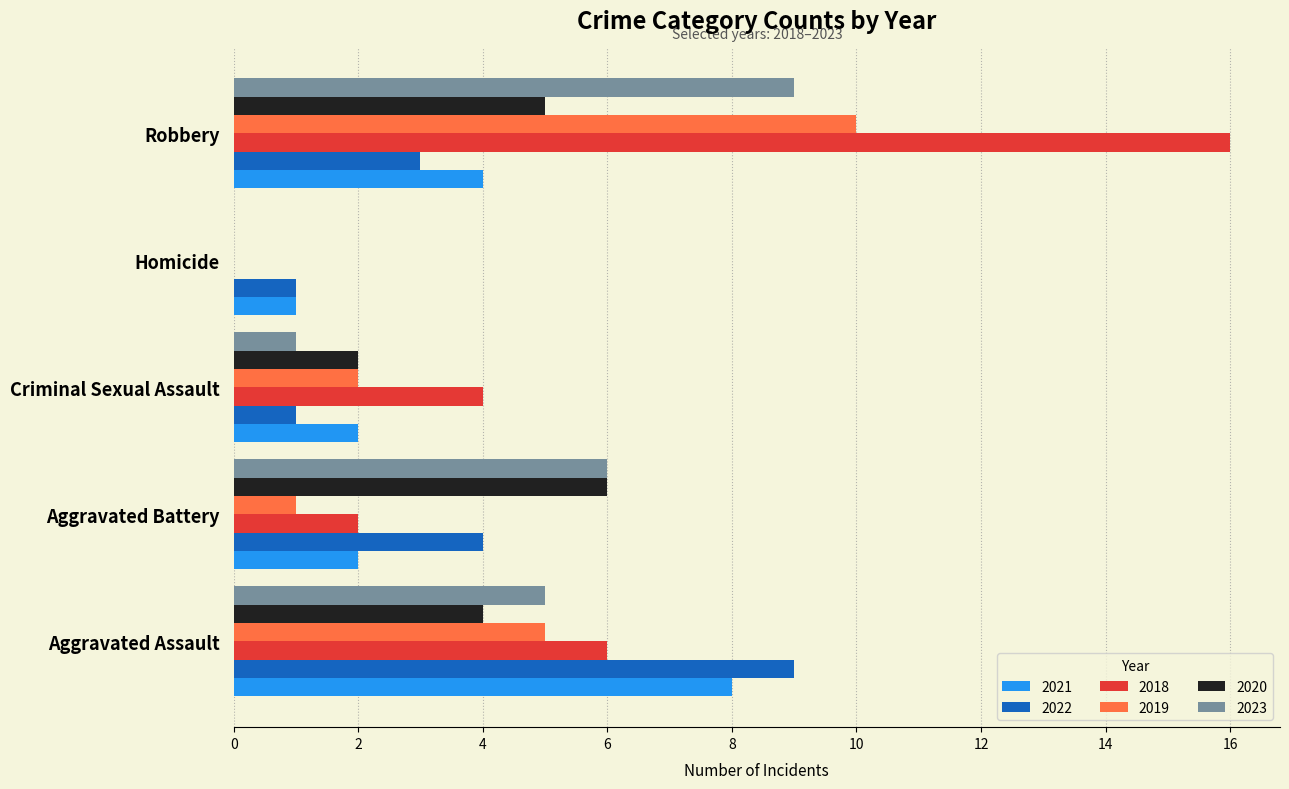

Is the value of 2020 at Criminal Sexual Assault greater than the value of 2021 at Aggravated Assault?

No